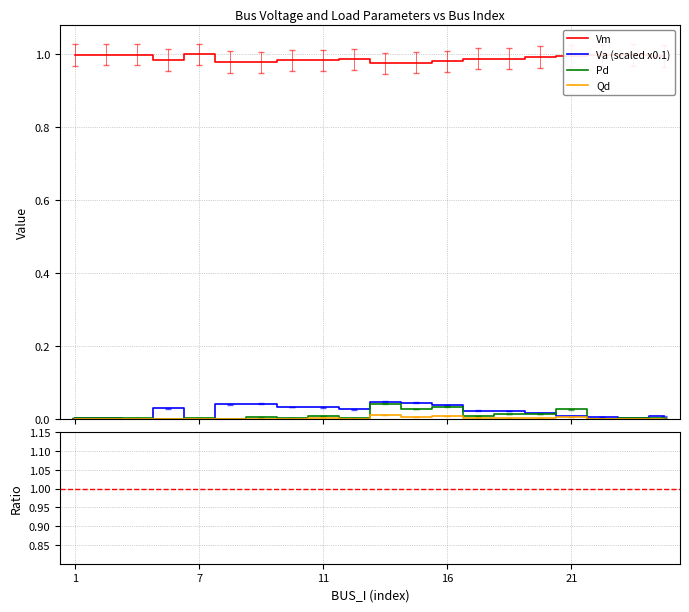

At which category is the sum across all series the highest?

13